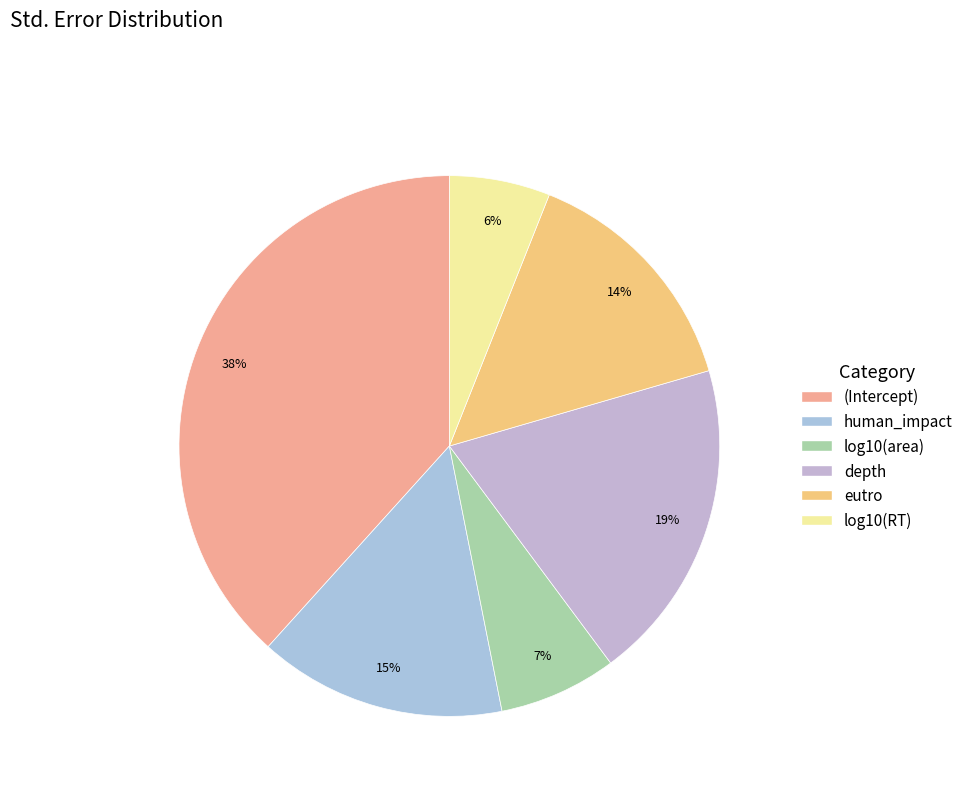

What is the smallest slice in the pie chart?

log10(RT)